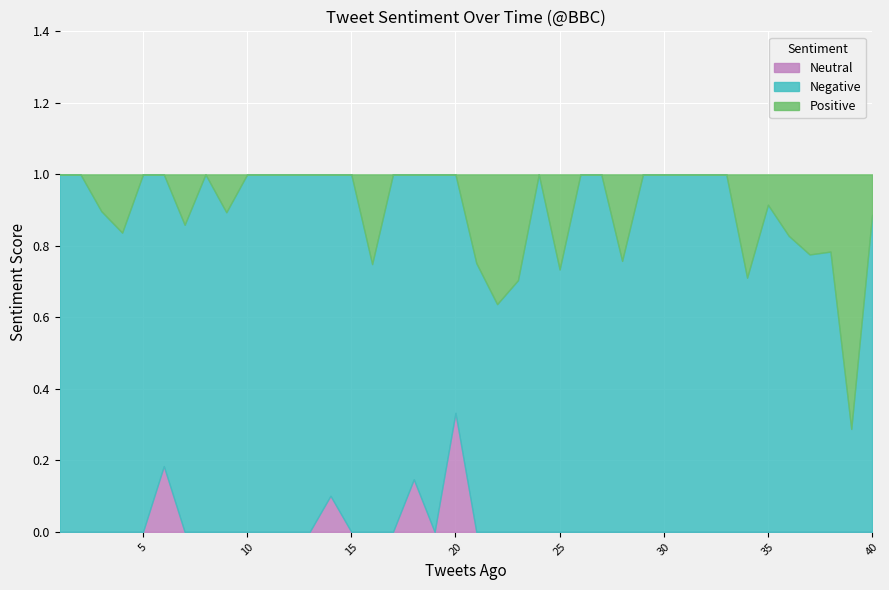

Rank the series at 10 from highest to lowest value.

Negative, Positive, Neutral